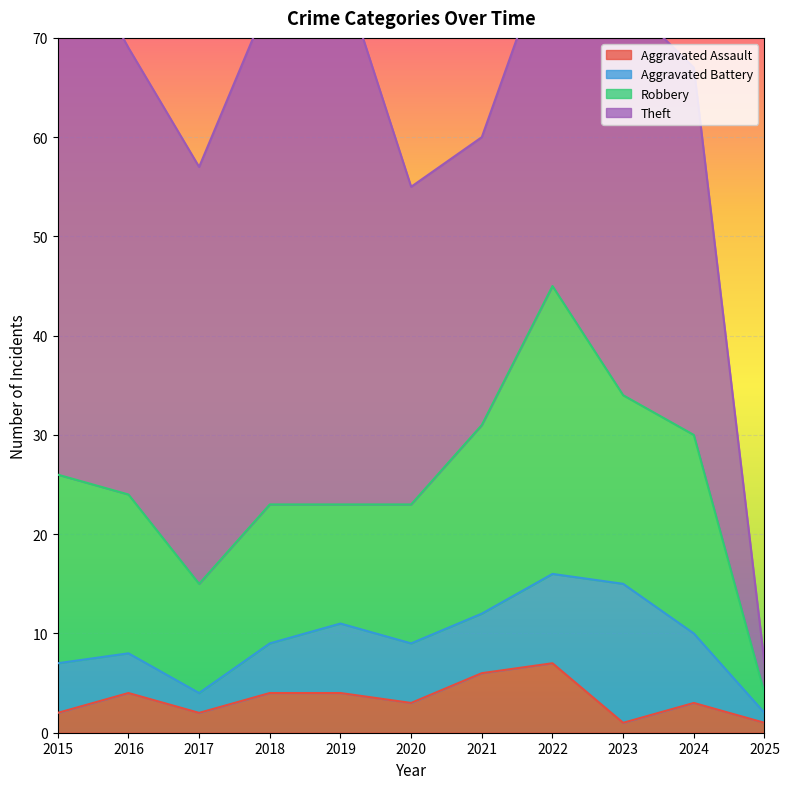

How many distinct data groups are displayed?

4